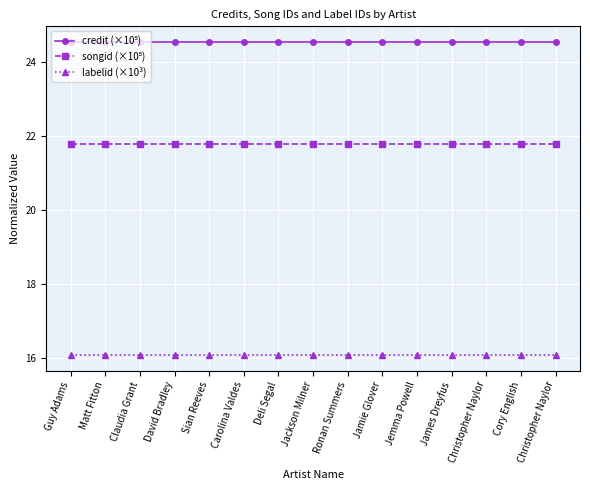

Reading left to right, list all the values displayed in this chart.

credit (×10⁵): Guy Adams=24.5	Matt Fitton=24.5	Claudia Grant=24.5	David Bradley=24.5	Sian Reeves=24.5	Carolina Valdes=24.5	Deli Segal=24.5	Jackson Milner=24.5	Ronan Summers=24.5	Jamie Glover=24.5	Jemma Powell=24.5	James Dreyfus=24.5	Christopher Naylor=24.5	Cory English=24.5	Christopher Naylor=24.5
songid (×10⁵): Guy Adams=21.8	Matt Fitton=21.8	Claudia Grant=21.8	David Bradley=21.8	Sian Reeves=21.8	Carolina Valdes=21.8	Deli Segal=21.8	Jackson Milner=21.8	Ronan Summers=21.8	Jamie Glover=21.8	Jemma Powell=21.8	James Dreyfus=21.8	Christopher Naylor=21.8	Cory English=21.8	Christopher Naylor=21.8
labelid (×10³): Guy Adams=16.1	Matt Fitton=16.1	Claudia Grant=16.1	David Bradley=16.1	Sian Reeves=16.1	Carolina Valdes=16.1	Deli Segal=16.1	Jackson Milner=16.1	Ronan Summers=16.1	Jamie Glover=16.1	Jemma Powell=16.1	James Dreyfus=16.1	Christopher Naylor=16.1	Cory English=16.1	Christopher Naylor=16.1